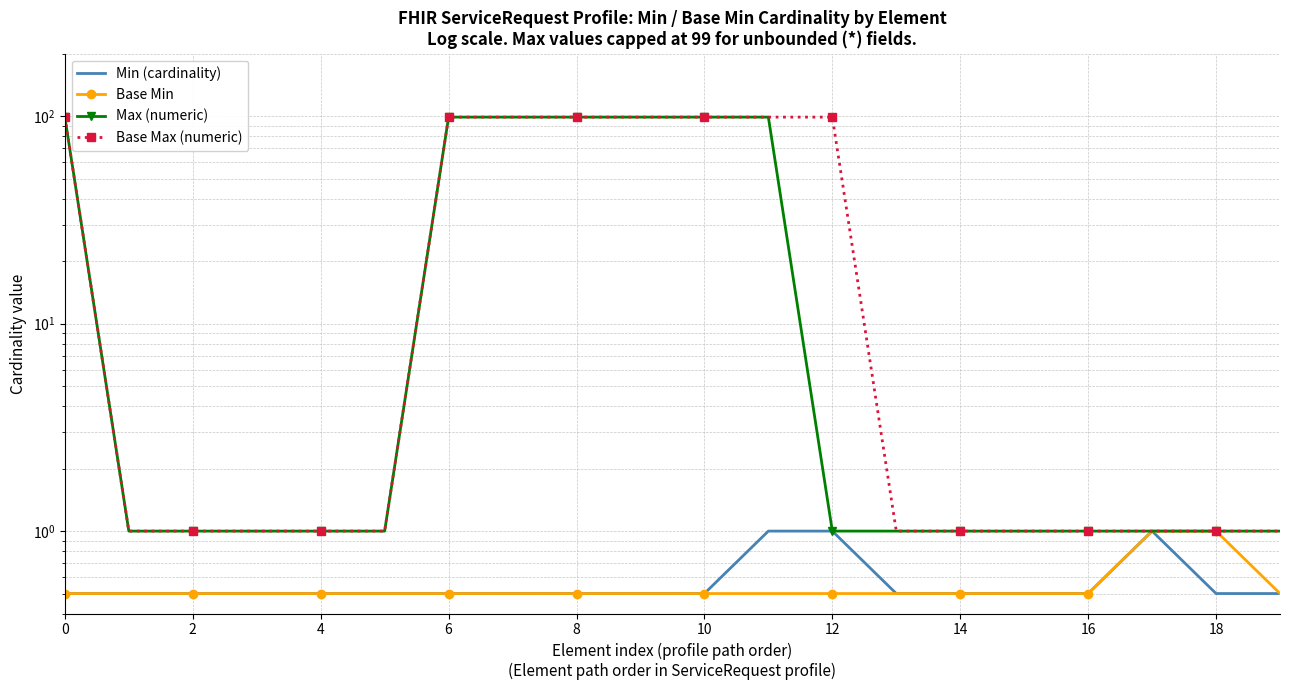

How many lines are shown in the chart?

4